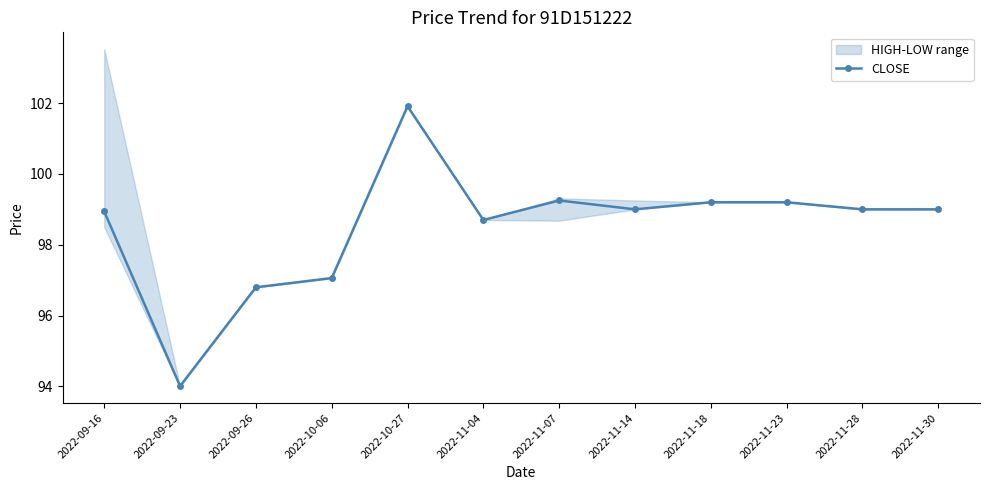

What is the difference between the values at 2022-09-26 and 2022-10-06?

0.3